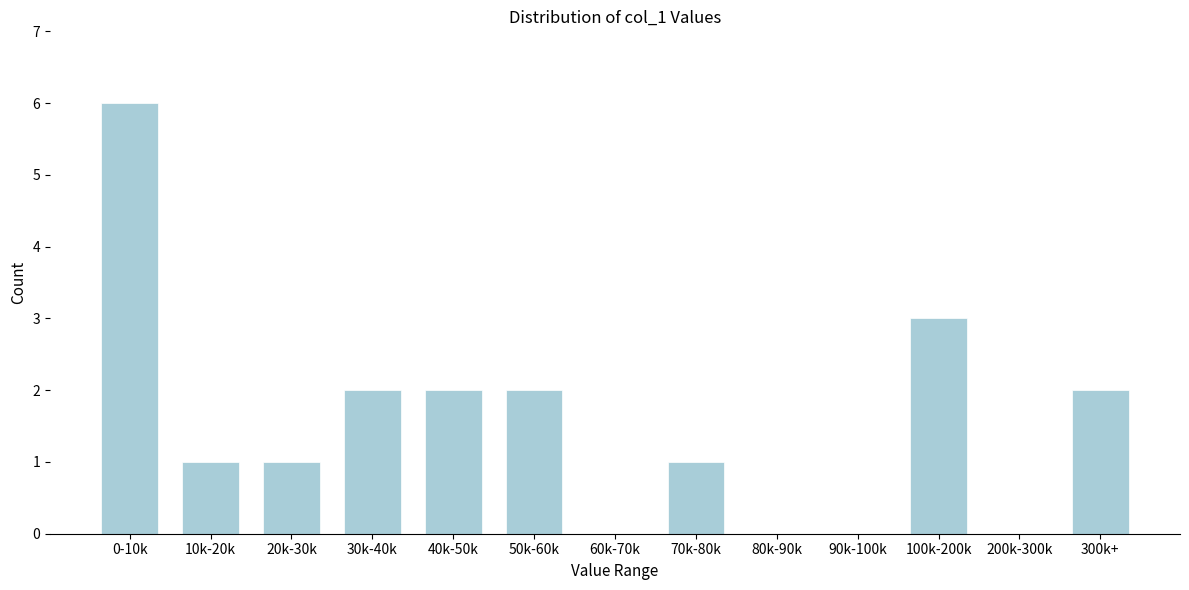

Reading left to right, list all the values displayed in this chart.

0-10k=6	10k-20k=1	20k-30k=1	30k-40k=2	40k-50k=2	50k-60k=2	60k-70k=0	70k-80k=1	80k-90k=0	90k-100k=0	100k-200k=3	200k-300k=0	300k+=2